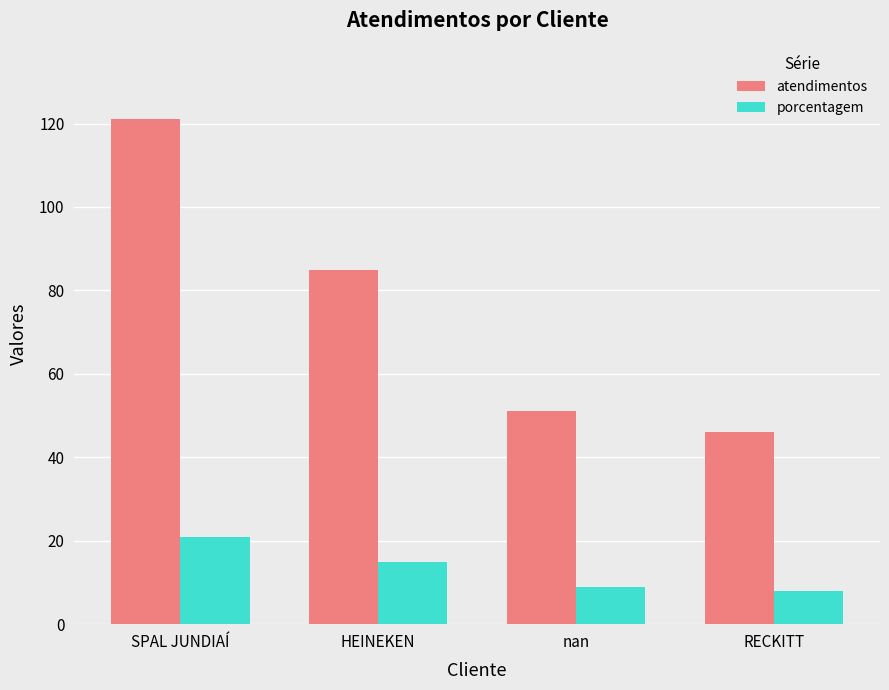

What is the label of the 3rd bar from the right?

HEINEKEN